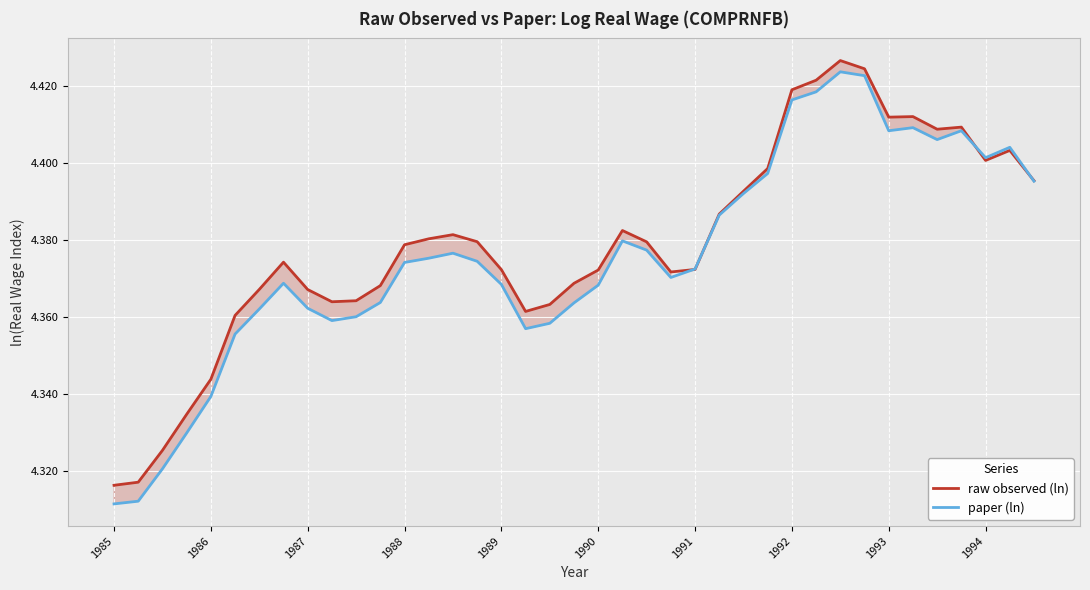

Does the chart display data point markers on the line(s)?

No